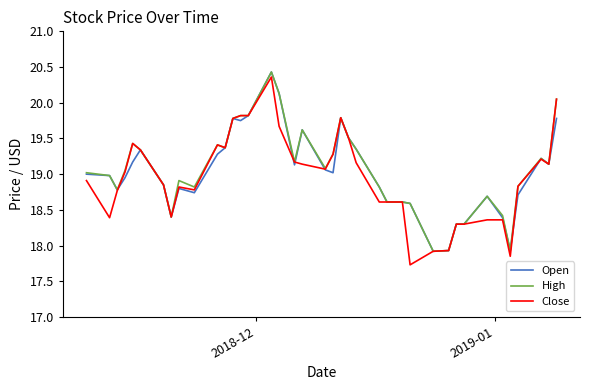

What is the maximum value shown in the chart?

20.4